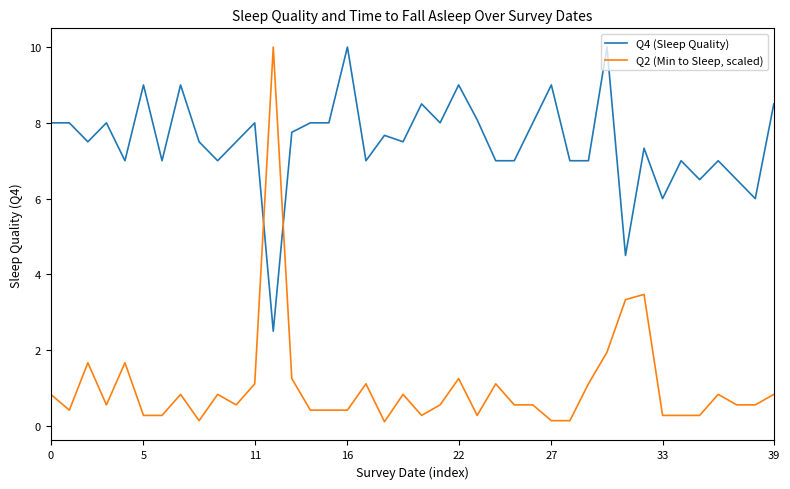

Which series has the largest total across all categories?

Q4 (Sleep Quality)